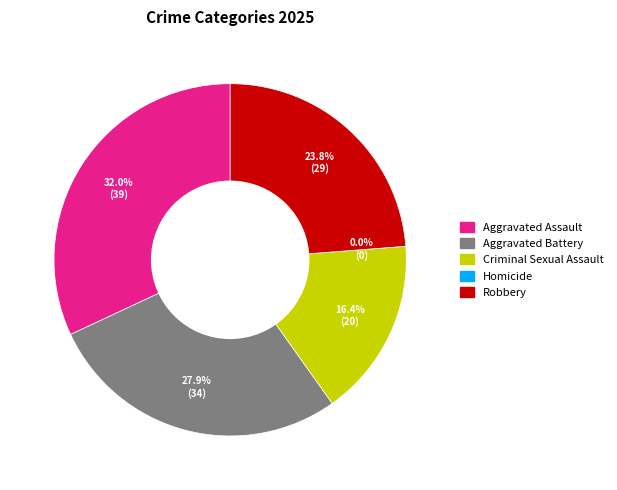

To the nearest percent, what is the difference between the largest and smallest slice percentages?

32%